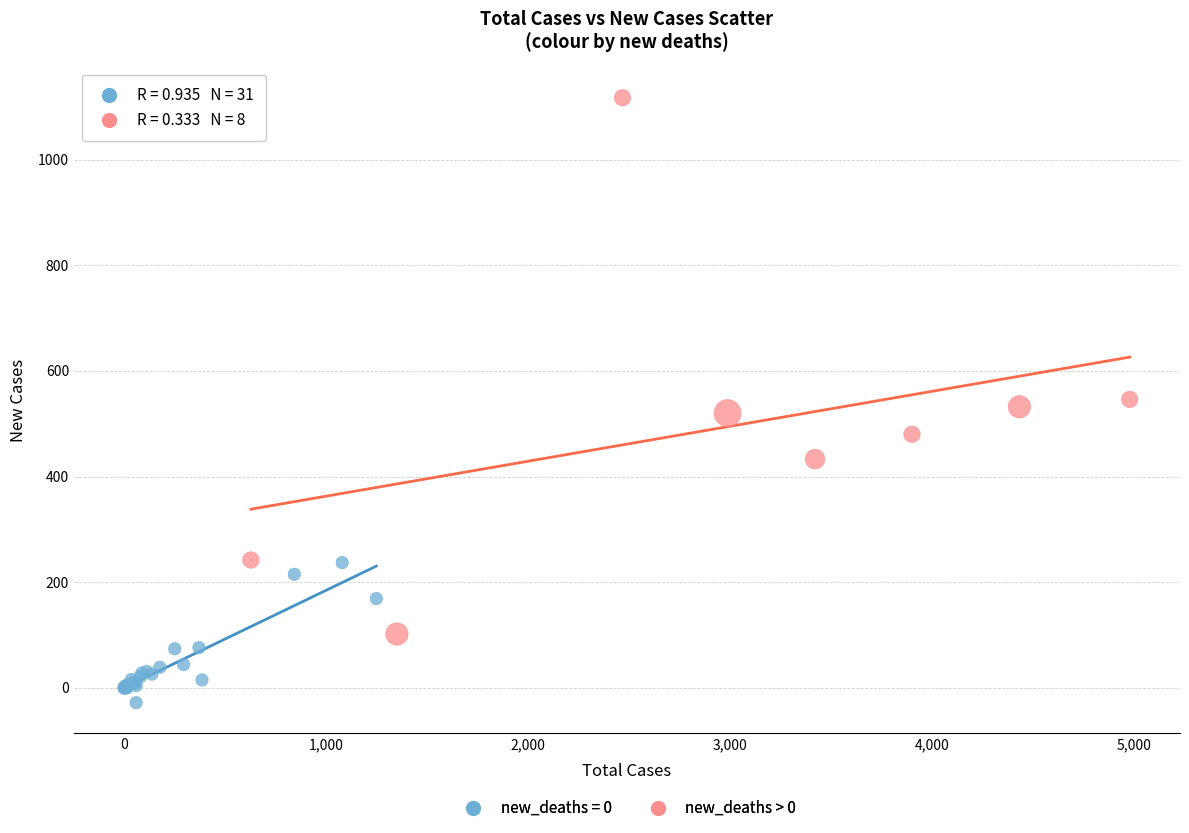

Which series contains the lowest Y value?

new_deaths = 0